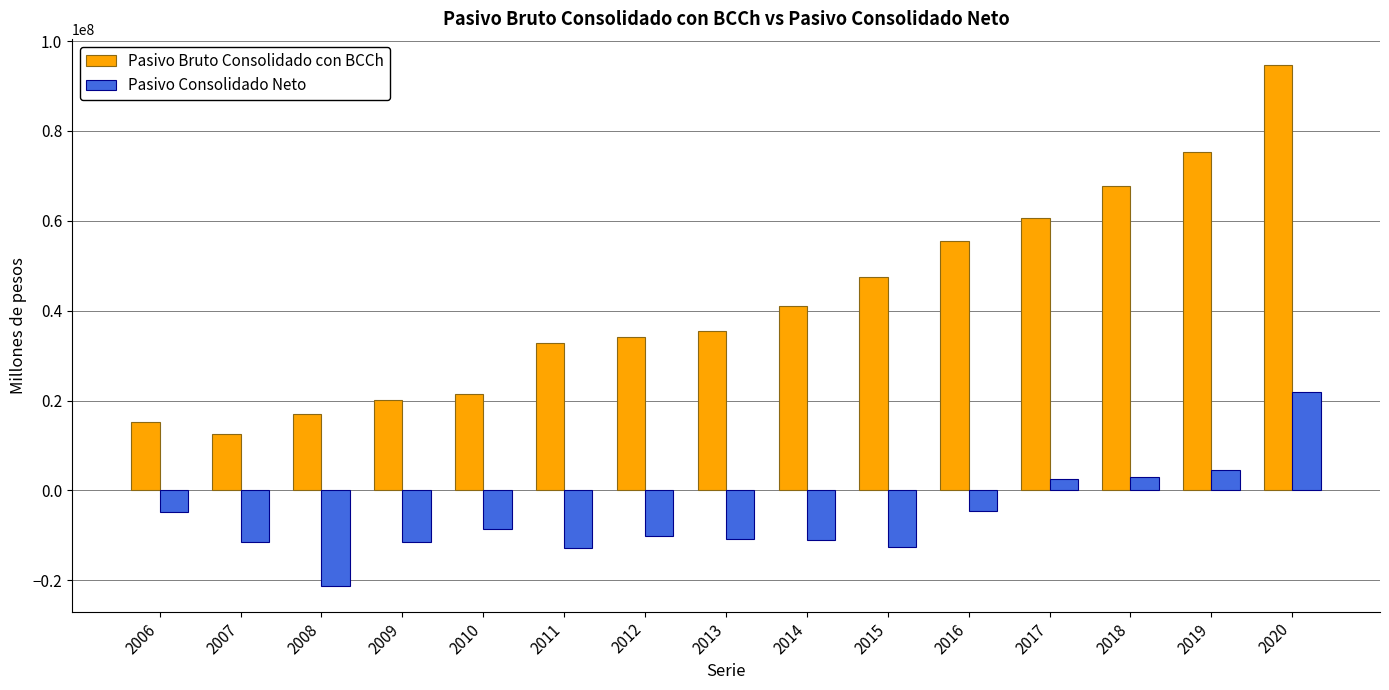

Is the value of Pasivo Bruto Consolidado con BCCh at 2007 greater than the value of Pasivo Consolidado Neto at 2009?

Yes